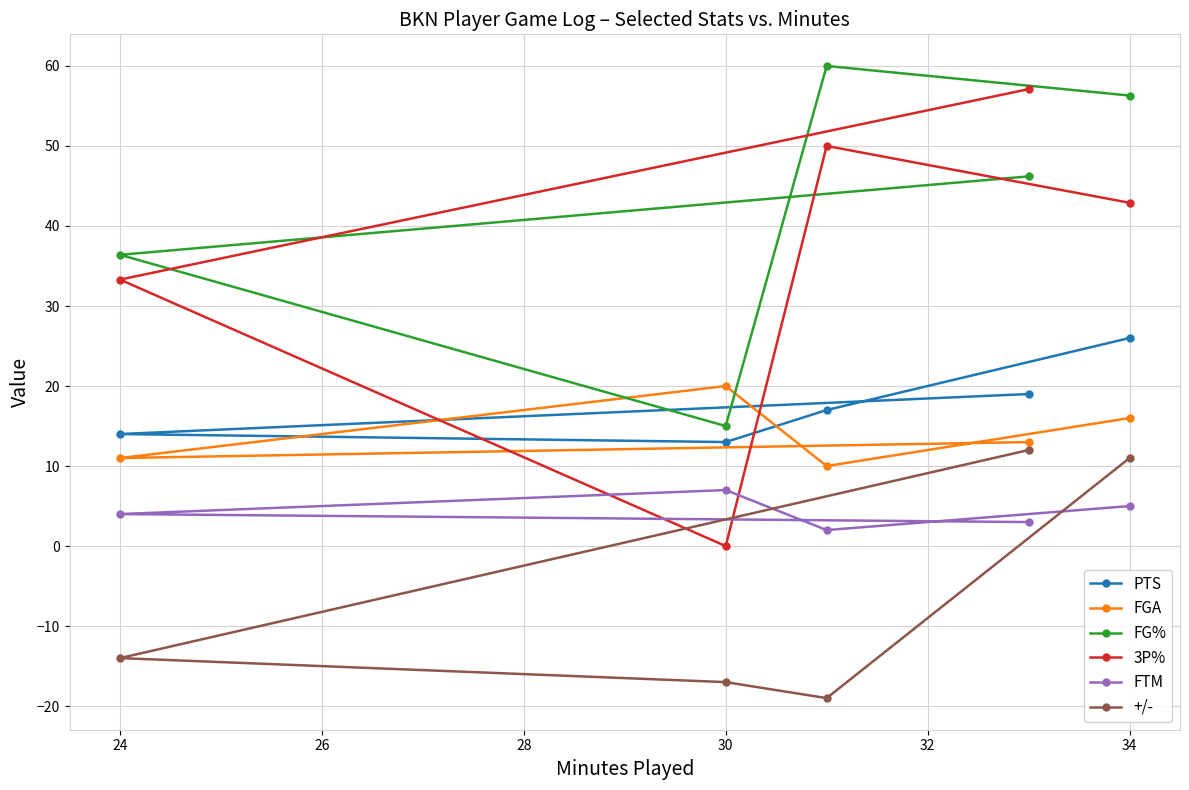

Is the value of 3P% at 24 greater than the value of FTM at 24?

Yes